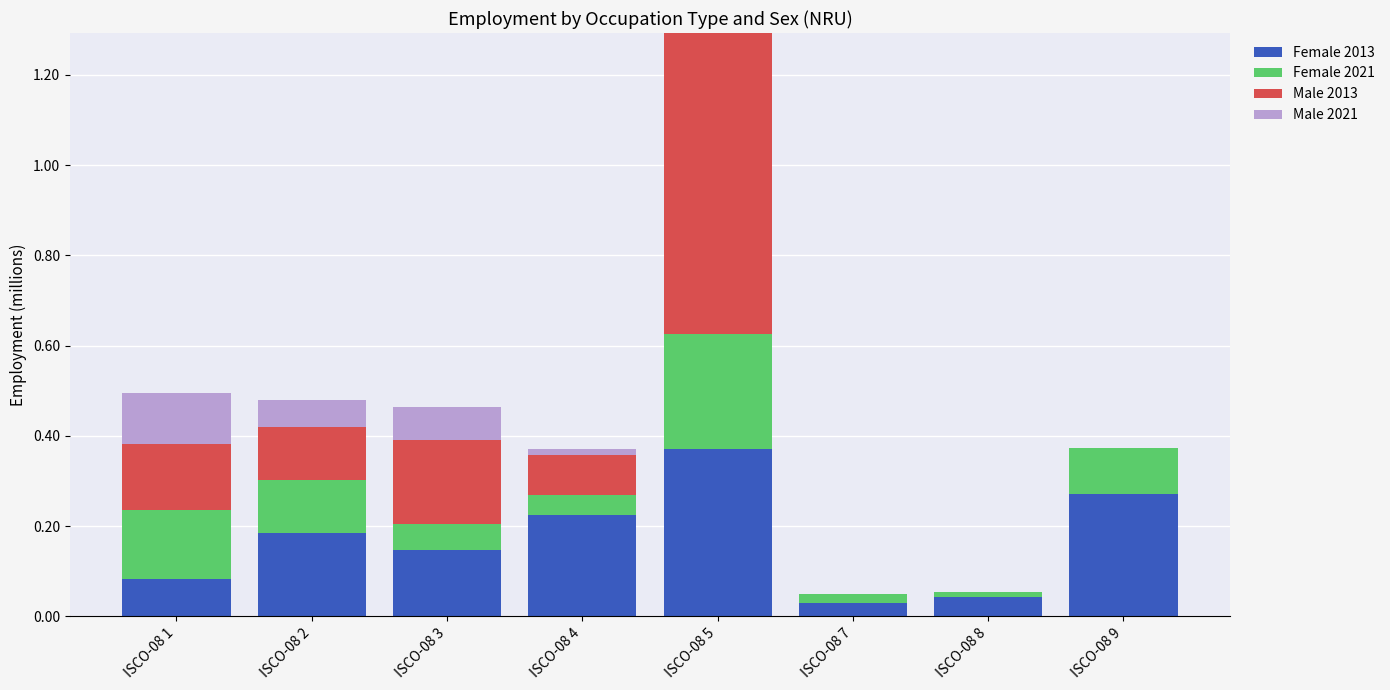

At which category is the sum across all series the highest?

ISCO-08 5